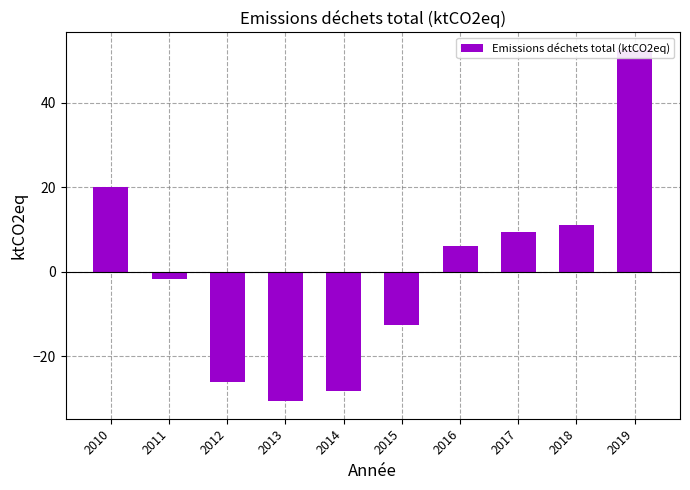

List the labels in order of value, largest first.

2019, 2010, 2018, 2017, 2016, 2011, 2015, 2012, 2014, 2013